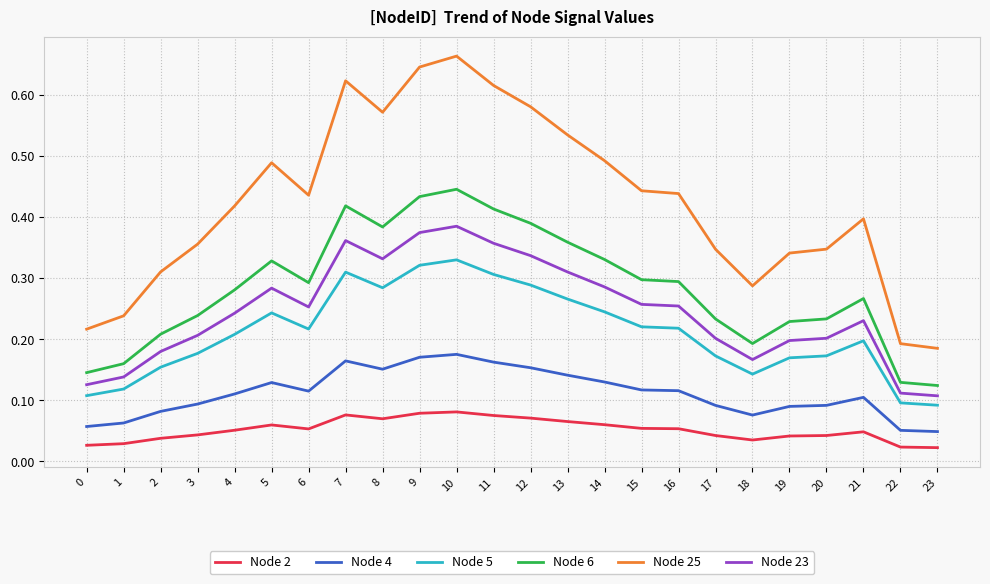

Which label corresponds to the largest value in the chart?

10